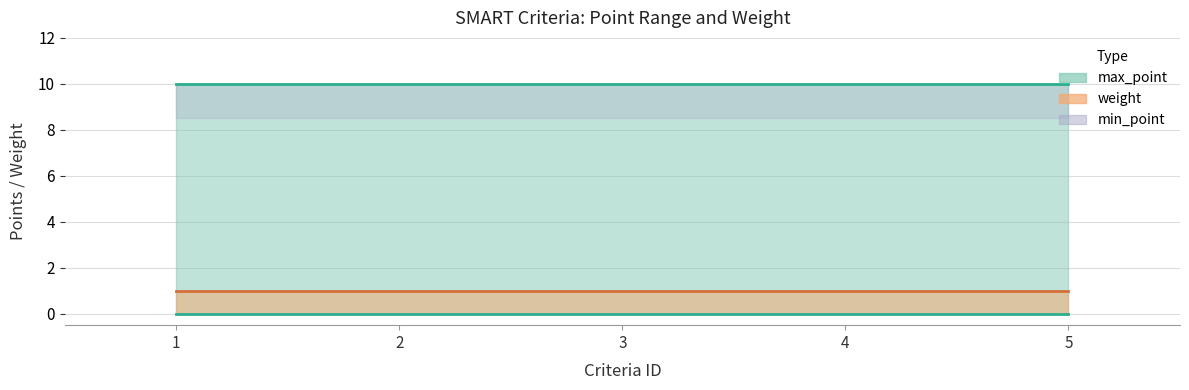

What is the highest value of the max_point series?

10